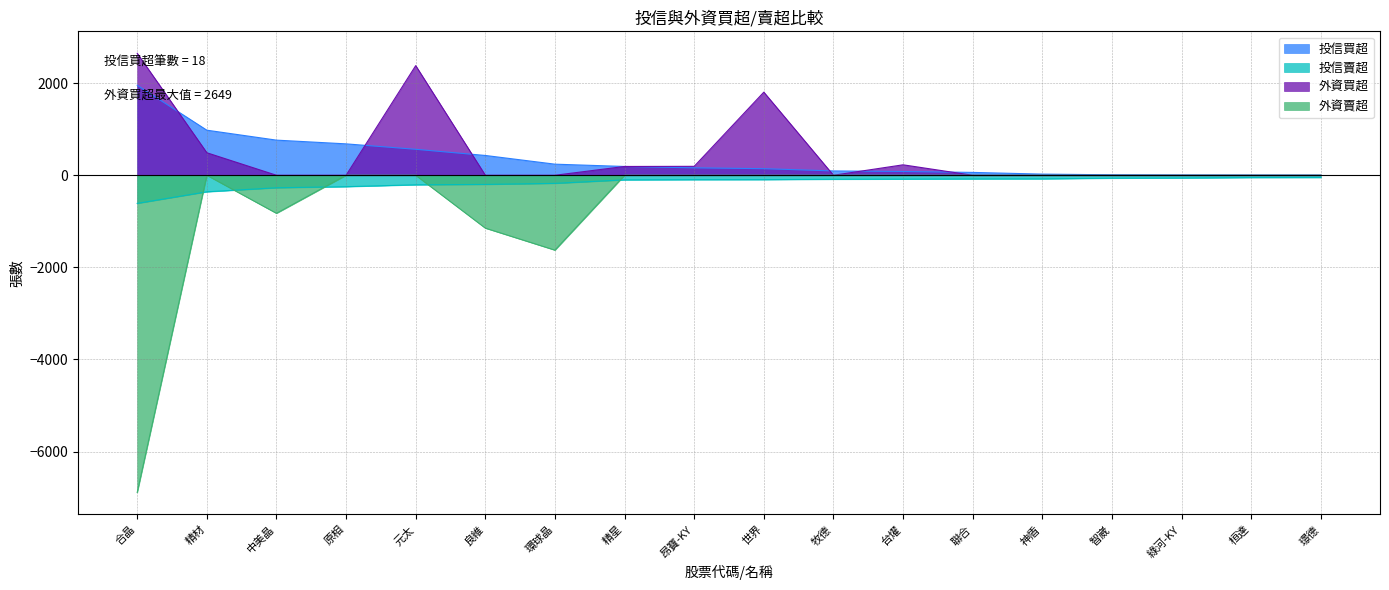

What position from the right is 合晶?

18